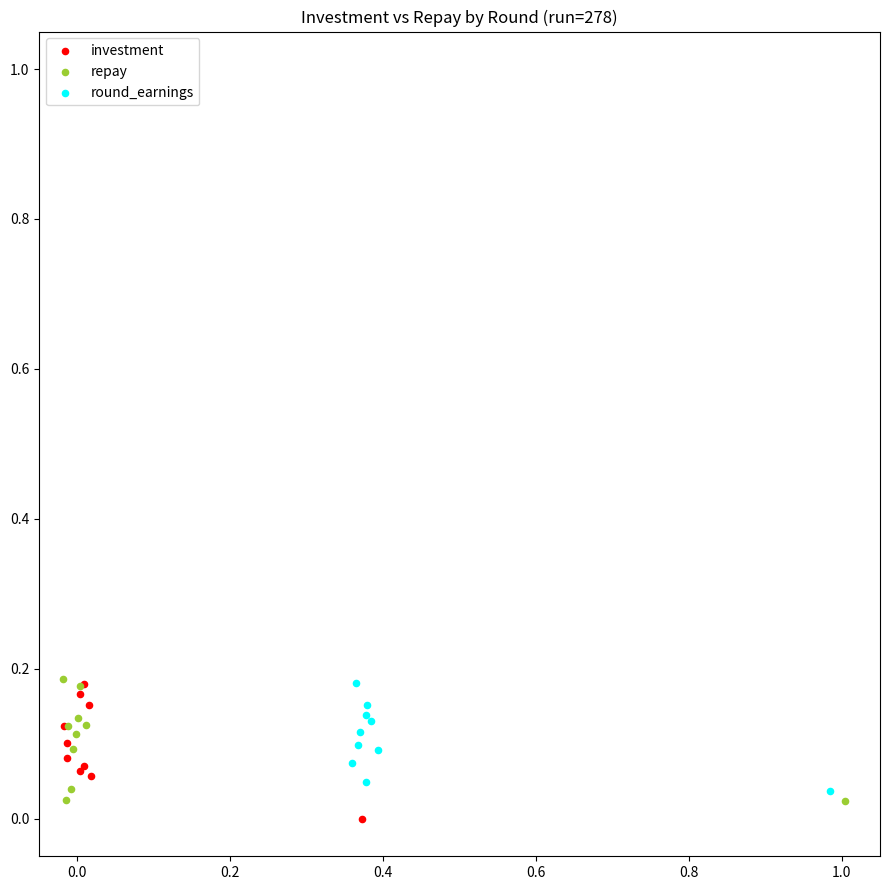

What are all the series names shown in the legend?

investment, repay, round_earnings